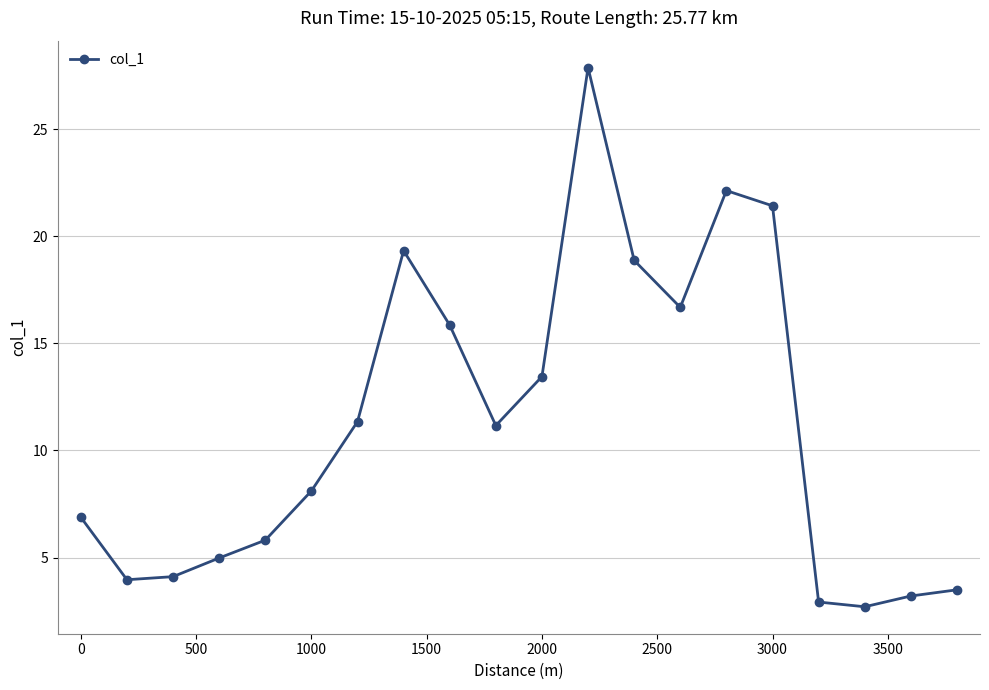

What is the smallest value displayed?

2.7